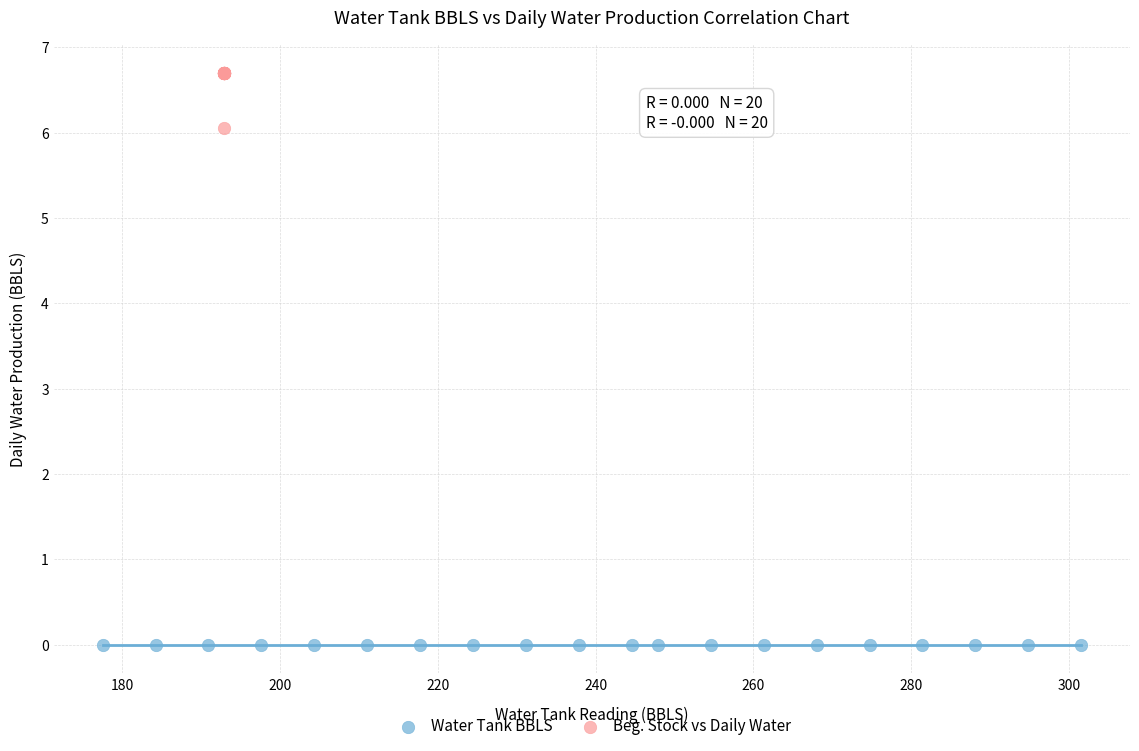

What are all the series names shown in the legend?

Water Tank BBLS, Beg. Stock vs Daily Water